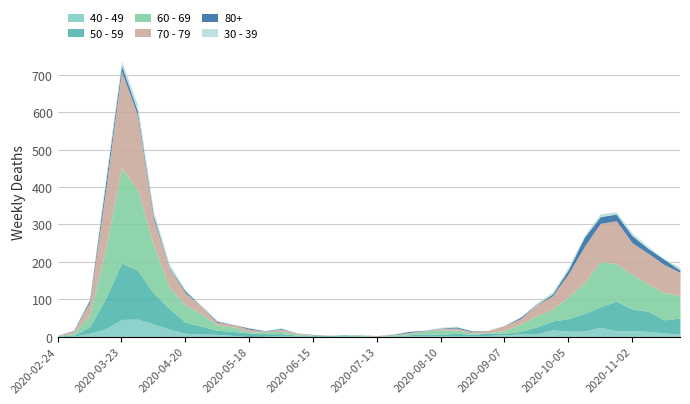

At which category is the sum across all series the highest?

2020-03-23